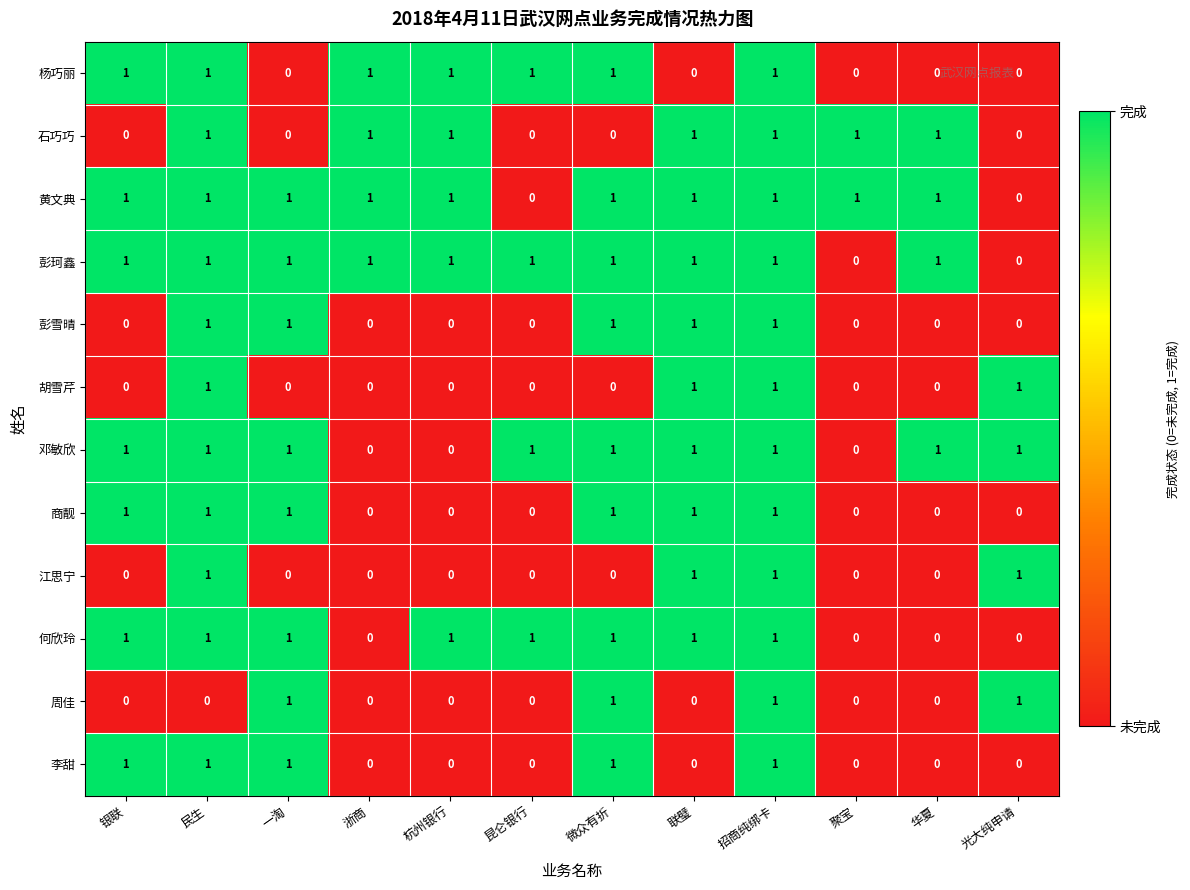

What is the greatest value displayed?

1